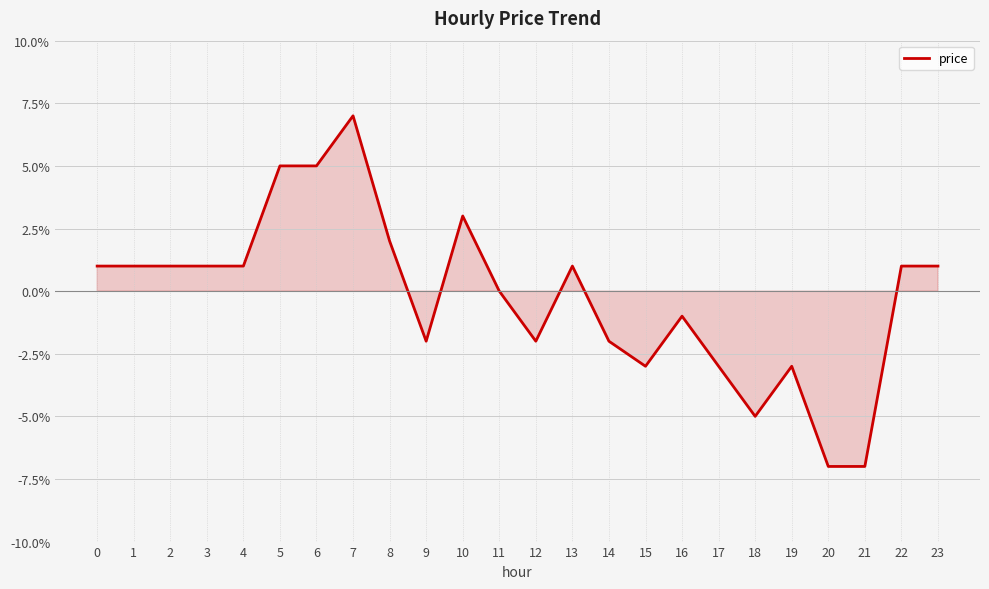

True or false: the data shows 0.1 at 11.

False